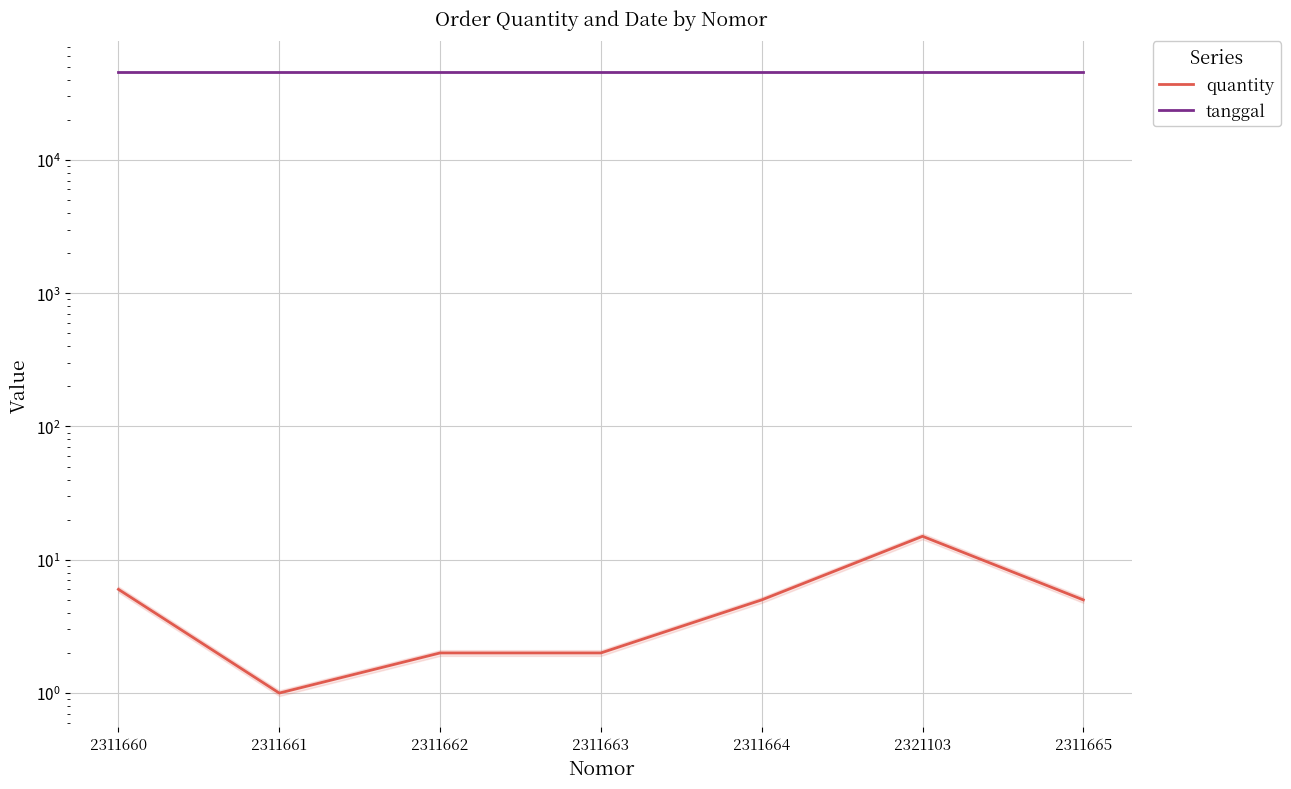

List the labels in order of quantity value, smallest first.

2311661, 2311662, 2311663, 2311664, 2311665, 2311660, 2321103